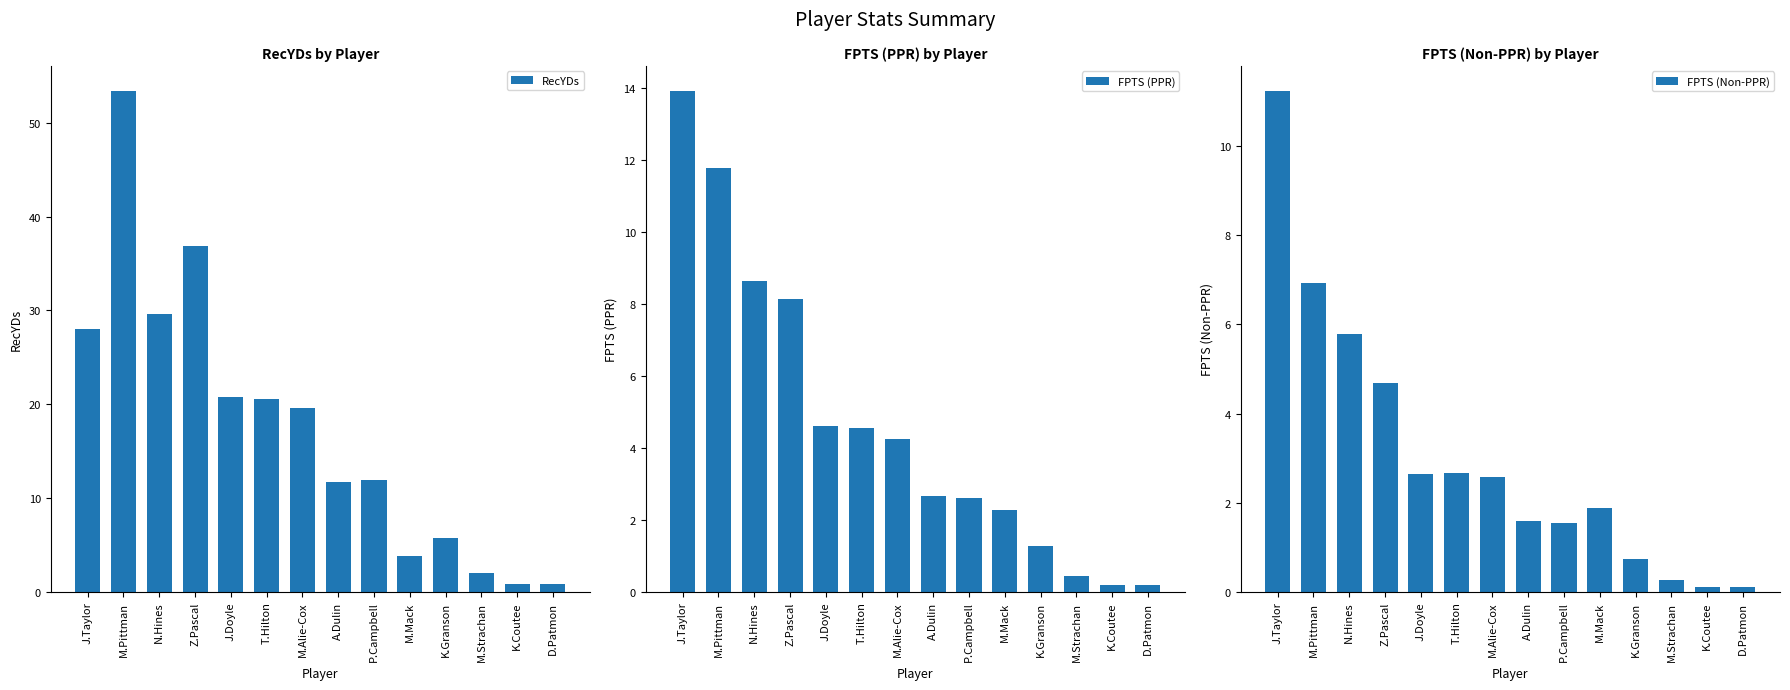

Which label corresponds to the largest value in the chart?

M.Pittman